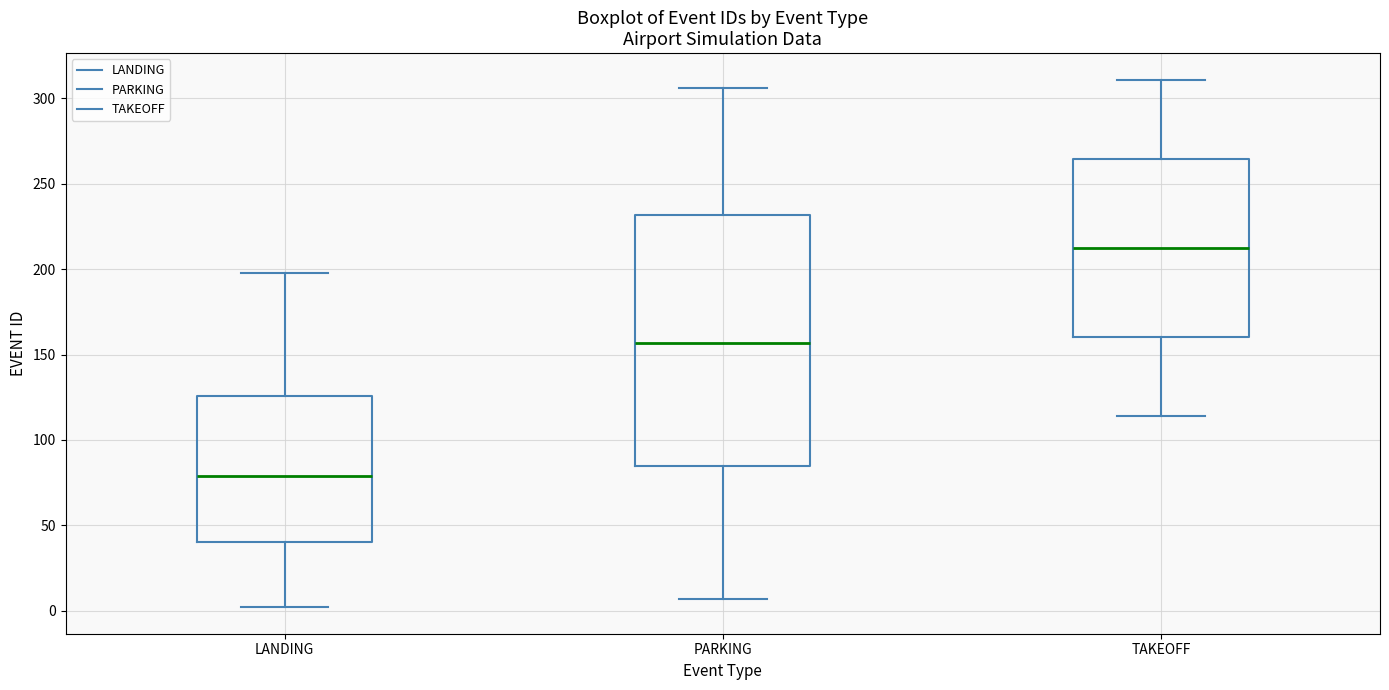

Which box is the tallest, from its lower edge to its upper edge?

PARKING